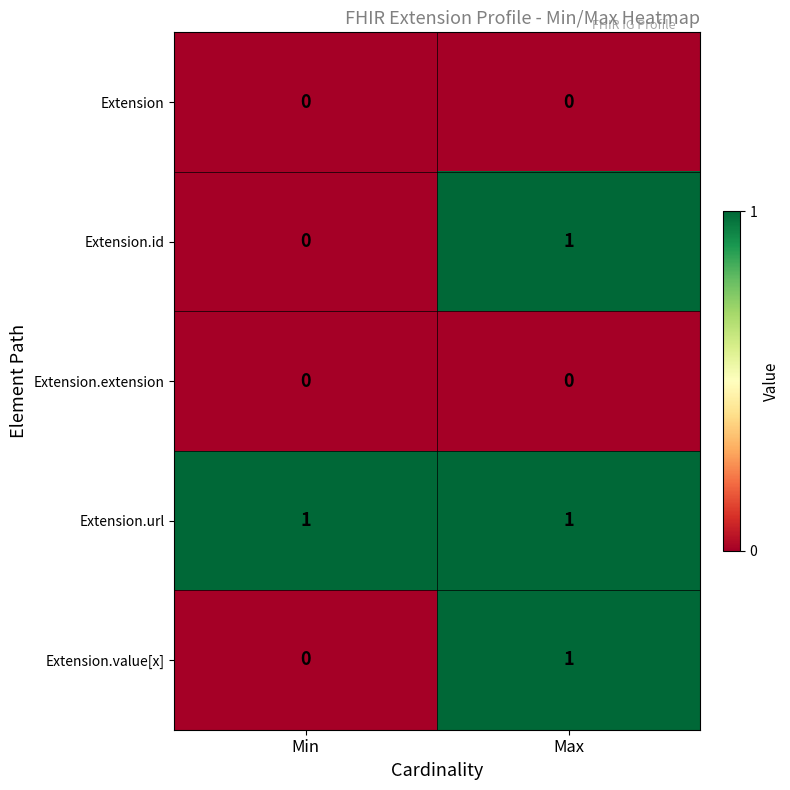

The Extension.id series shows 1 at Max. True or false?

True